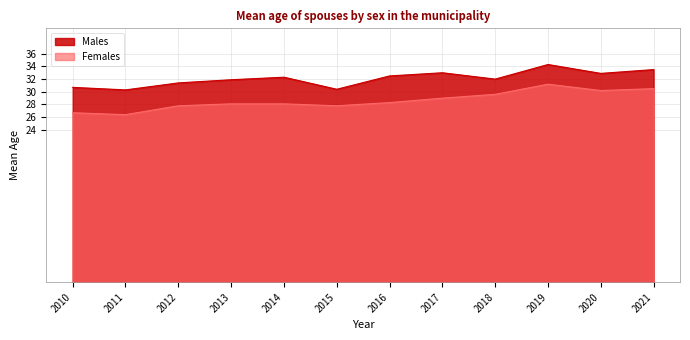

Where is the first local maximum for Males?

2014